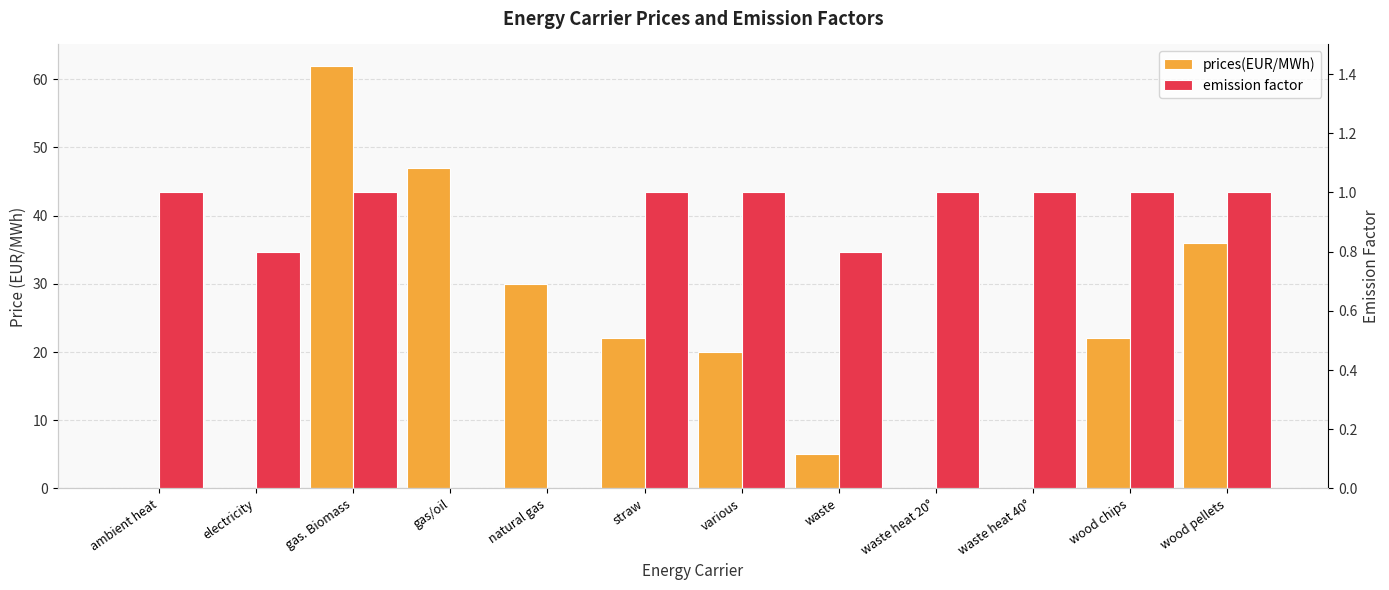

What is the label of the 3rd bar from the left?

gas. Biomass